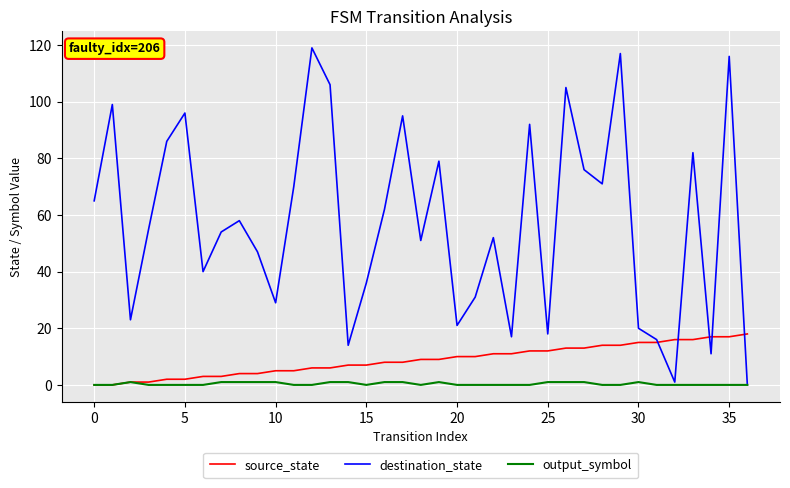

What is the sum of all output_symbol values?

14